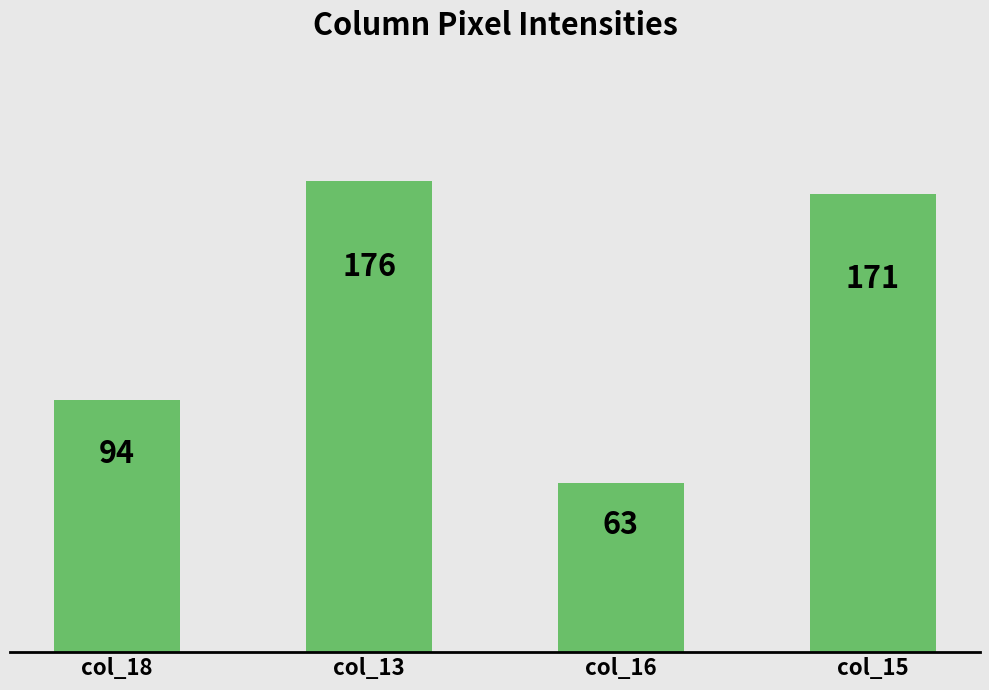

What is the difference between the values at col_16 and col_13?

113